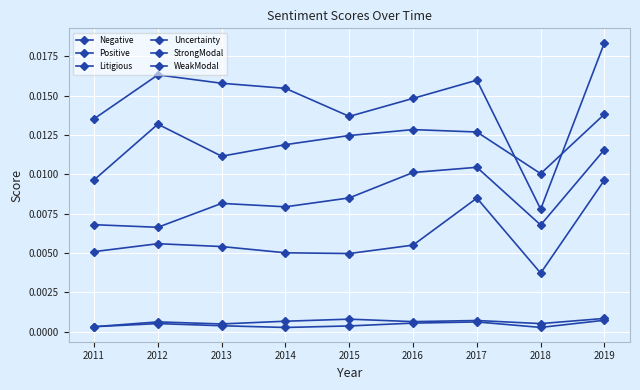

The Uncertainty series shows 0.0 at 2017. True or false?

False